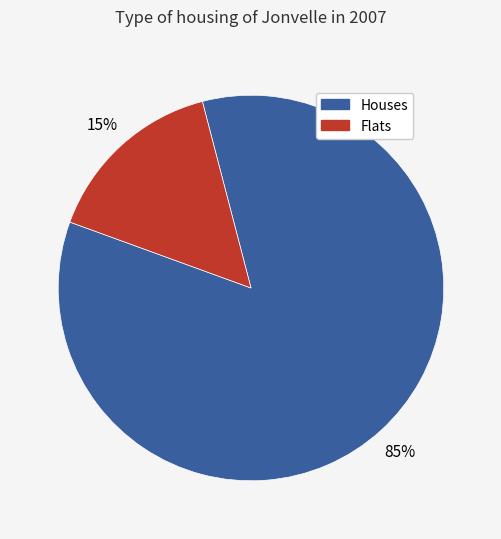

Does any single category account for the majority?

Yes